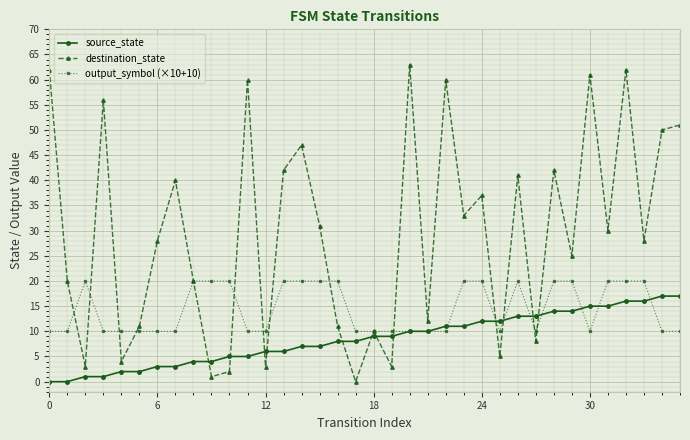

In destination_state, how many points are lower than both neighbors (excluding endpoints)?

13